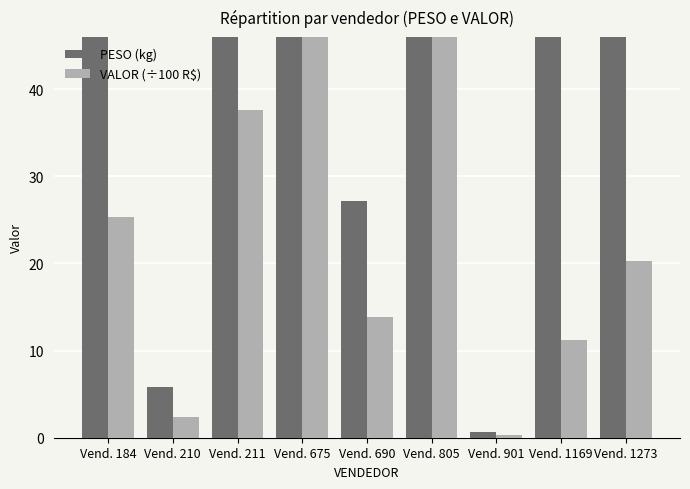

What is the sum of all VALOR (÷100 R$) values?

222.3